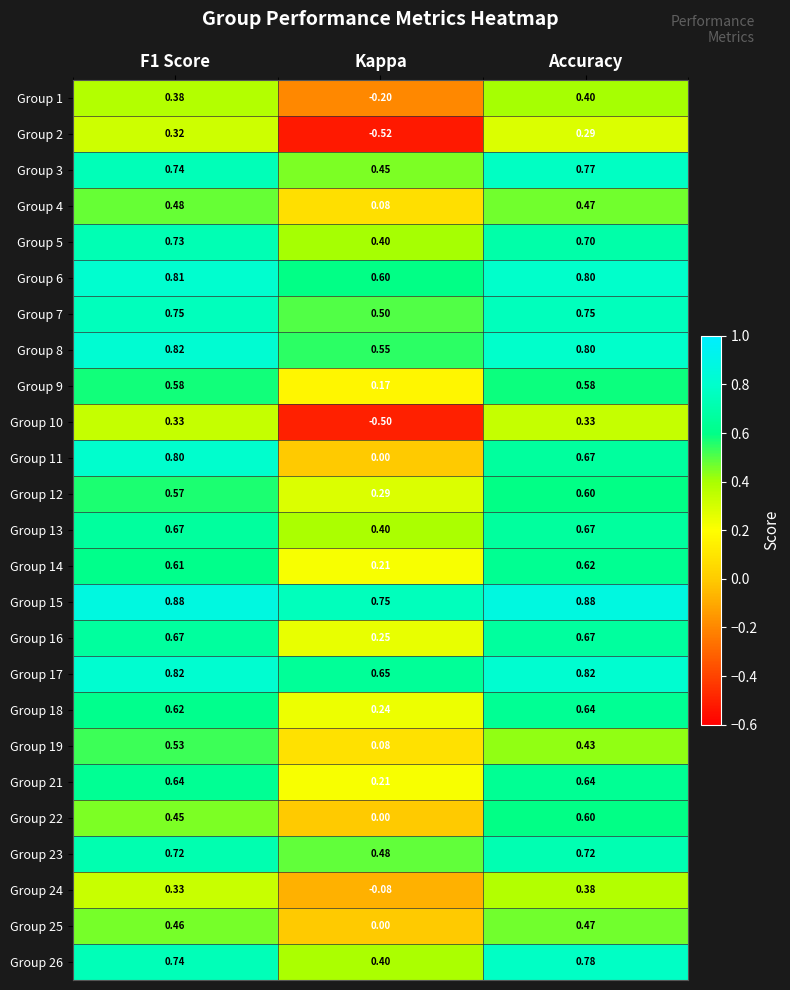

Count the number of categories in the chart.

3